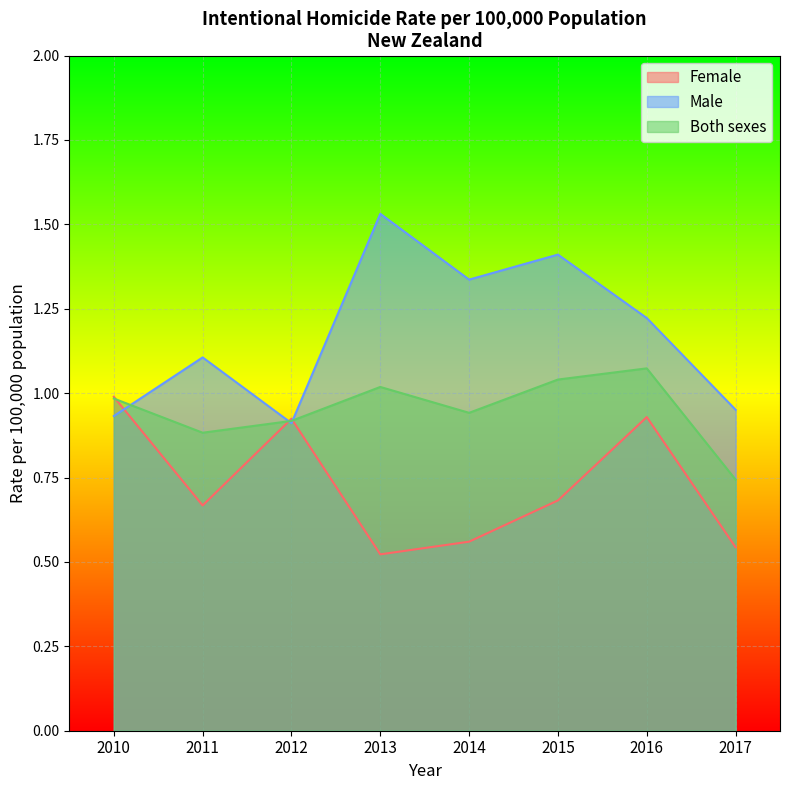

The value of Both sexes at 2011 is 0.9. True or false?

True